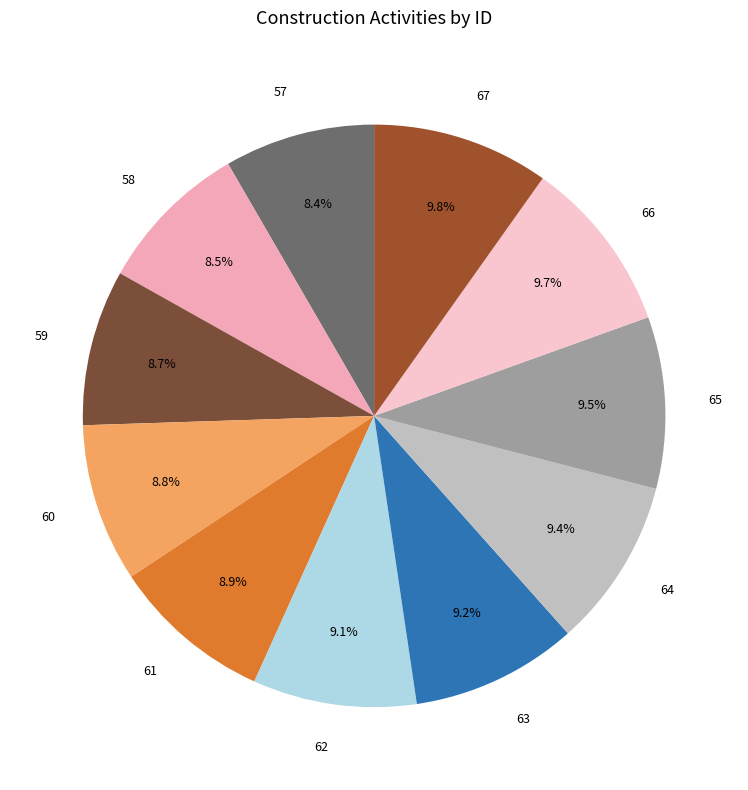

Is there a majority slice in this chart?

No